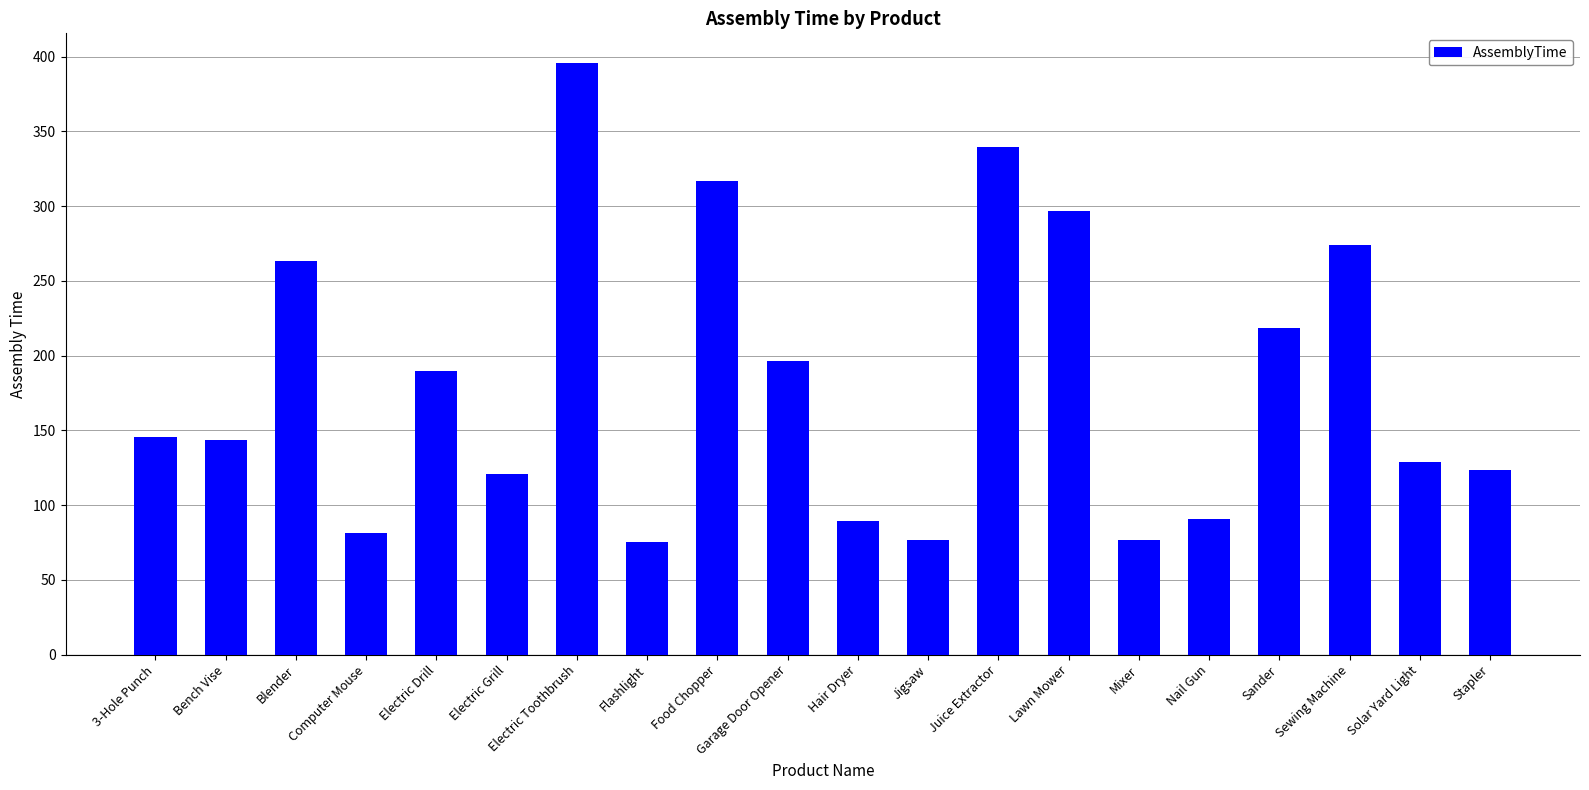

What is the sum of the values at Sewing Machine and Jigsaw?

350.4